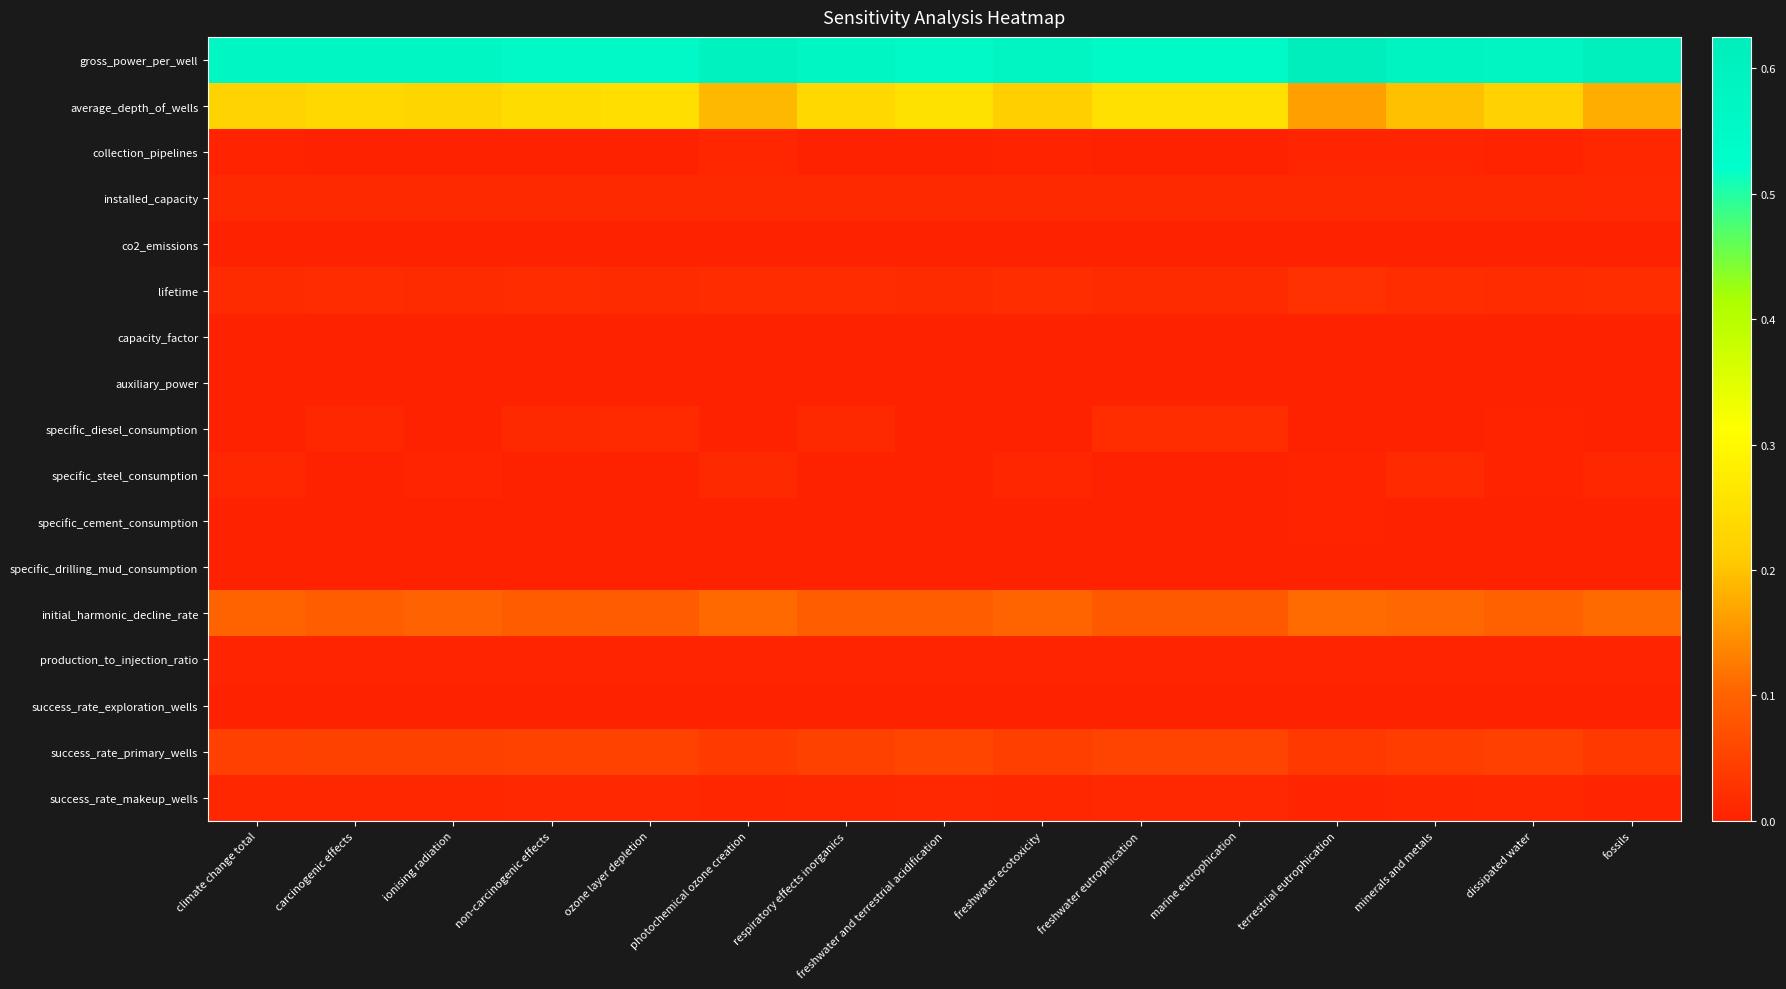

How many series are shown in this chart?

17